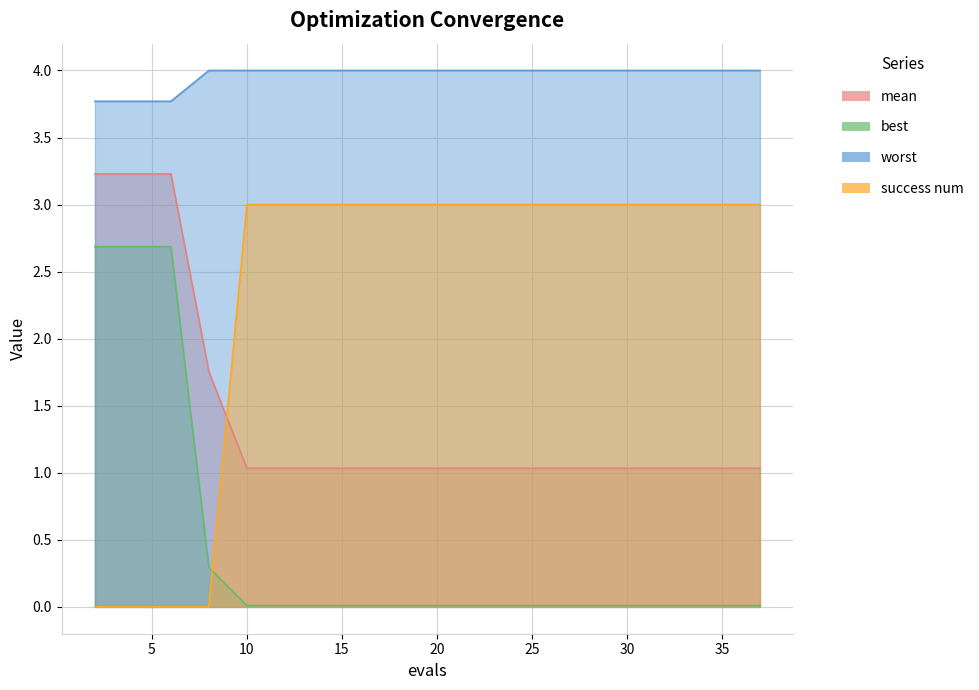

What is the greatest value displayed?

4.0